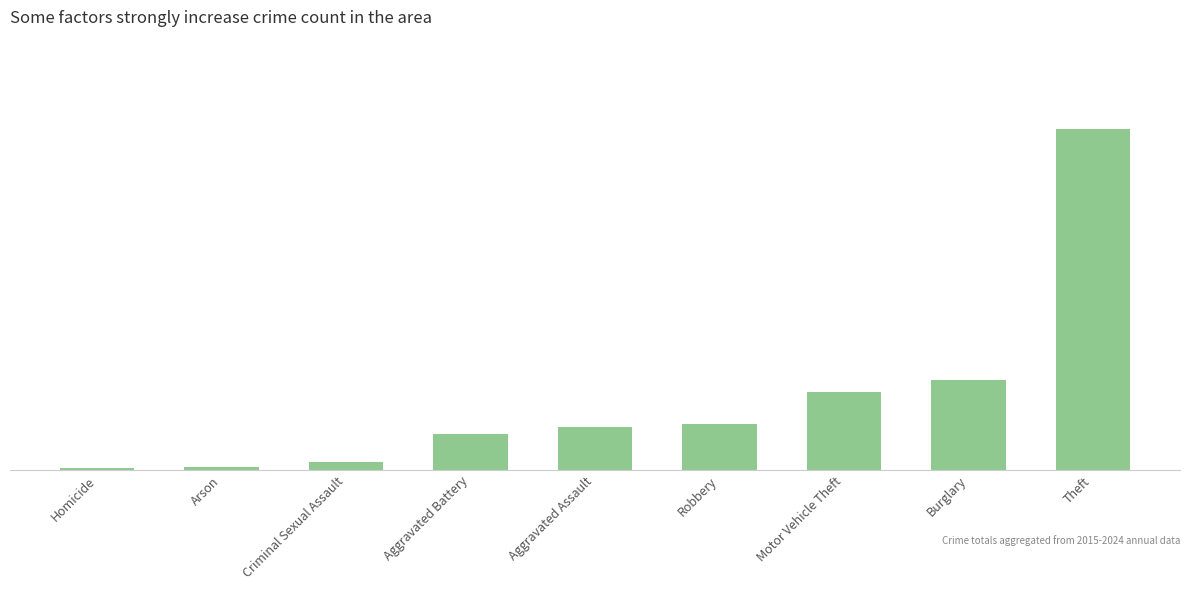

Where does the data first go above 336?

Robbery